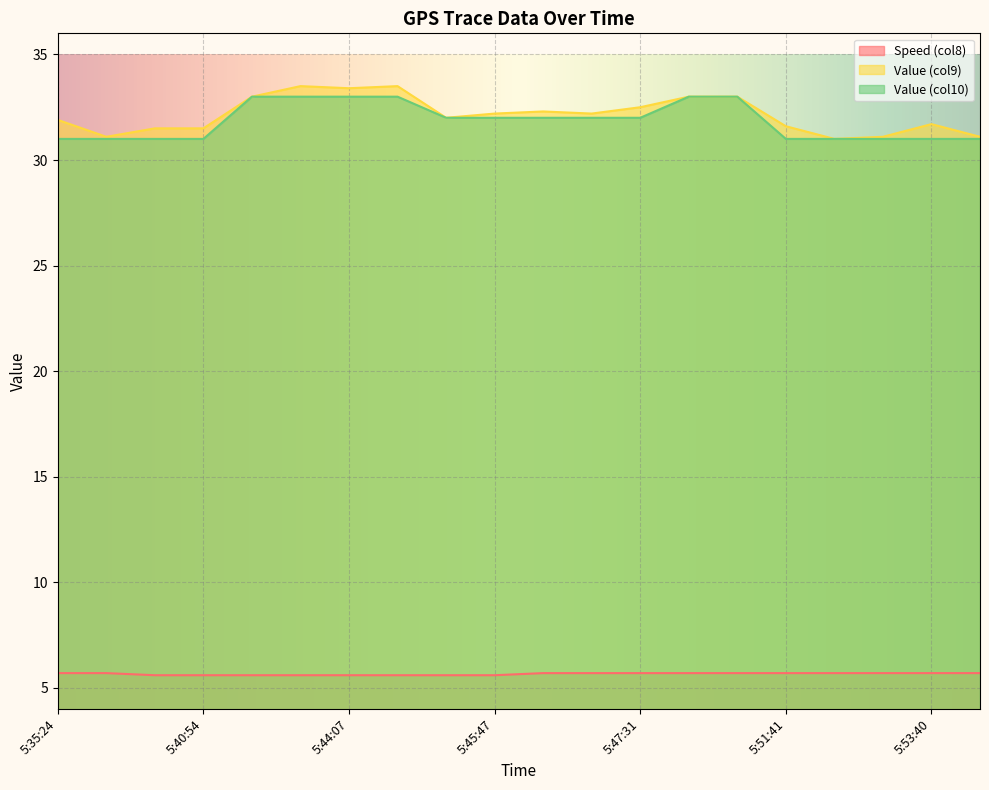

What is the label of the 7th point from the right?

5:48:08